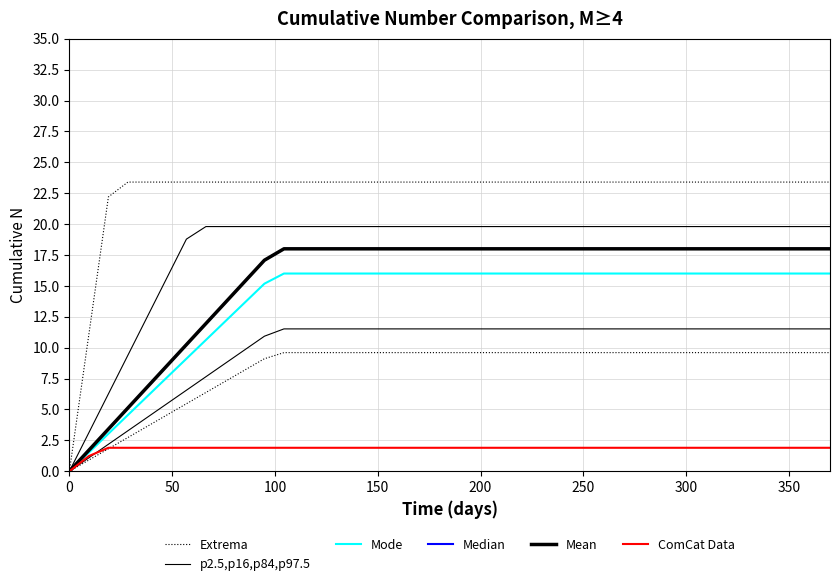

What is the total value across all series at 250?

55.4